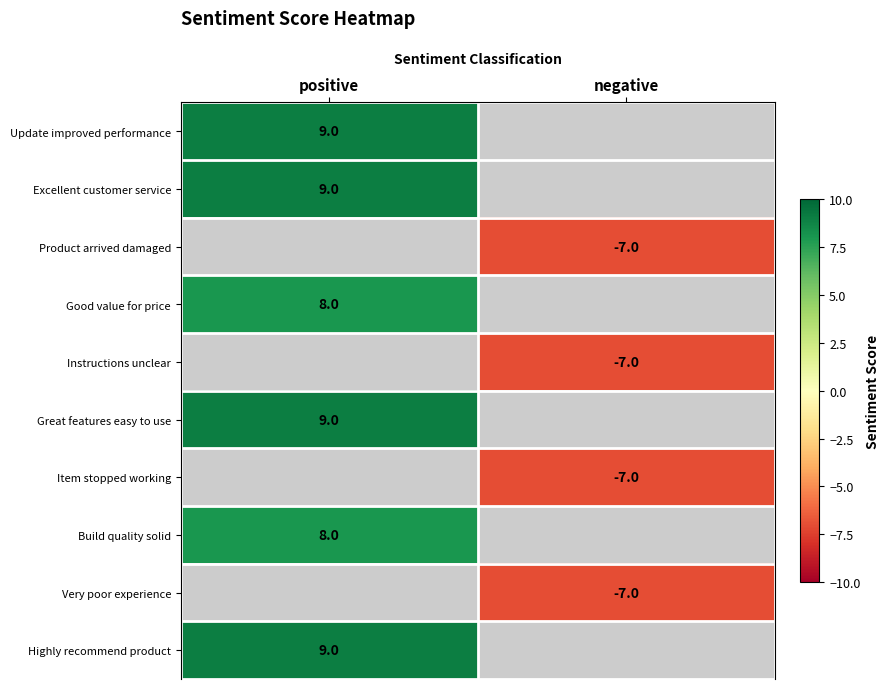

At how many categories does at least one series exceed 2?

1